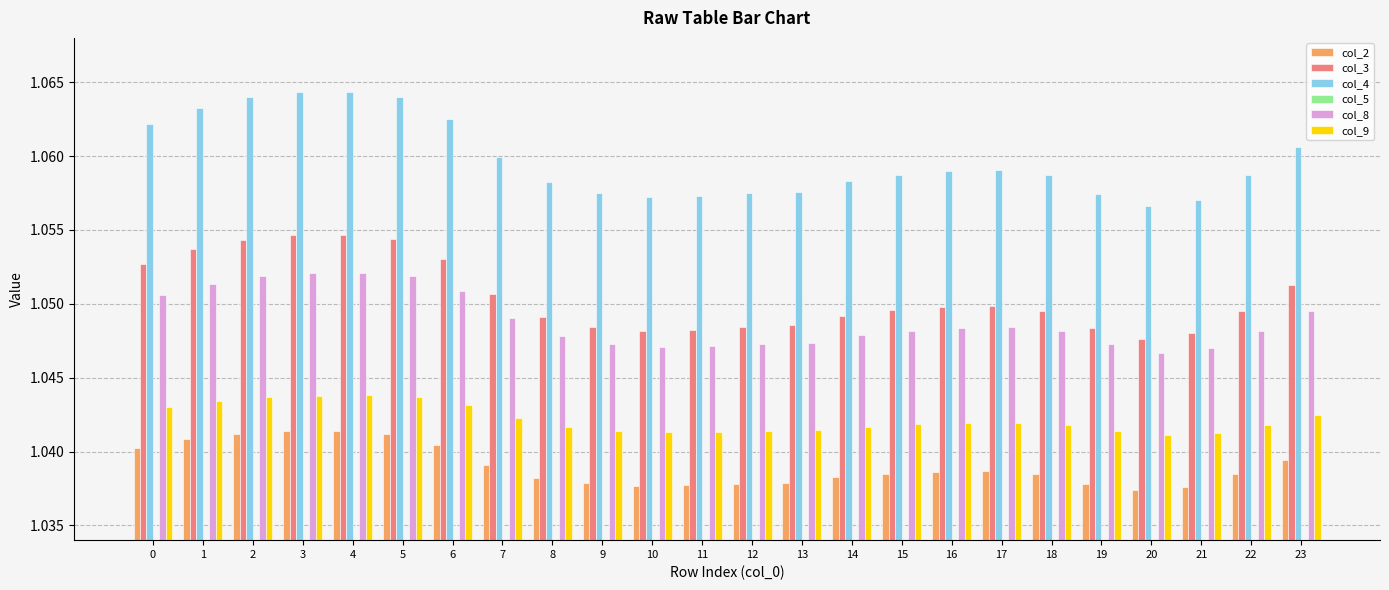

At how many categories does at least one series exceed 1?

24